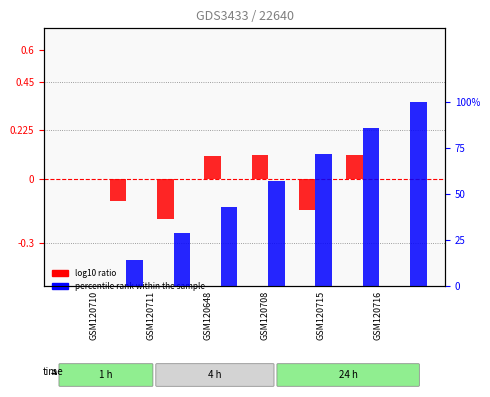

Rank the series by their average value, from lowest to highest.

log10 ratio, percentile rank within the sample